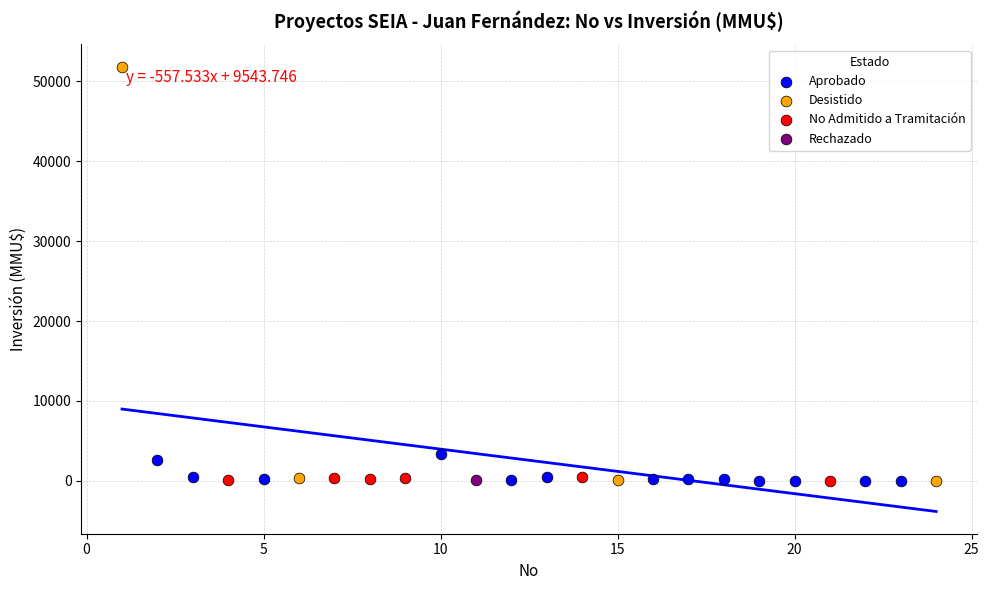

What are all the series names shown in the legend?

Aprobado, Desistido, No Admitido a Tramitación, Rechazado